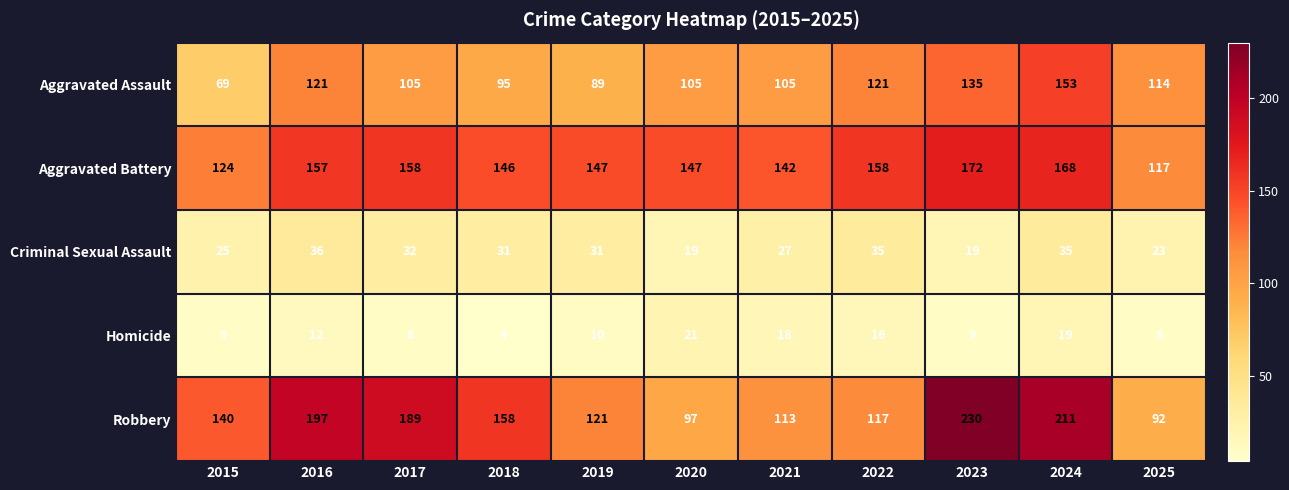

The value of Aggravated Battery at 2022 is 158. True or false?

True